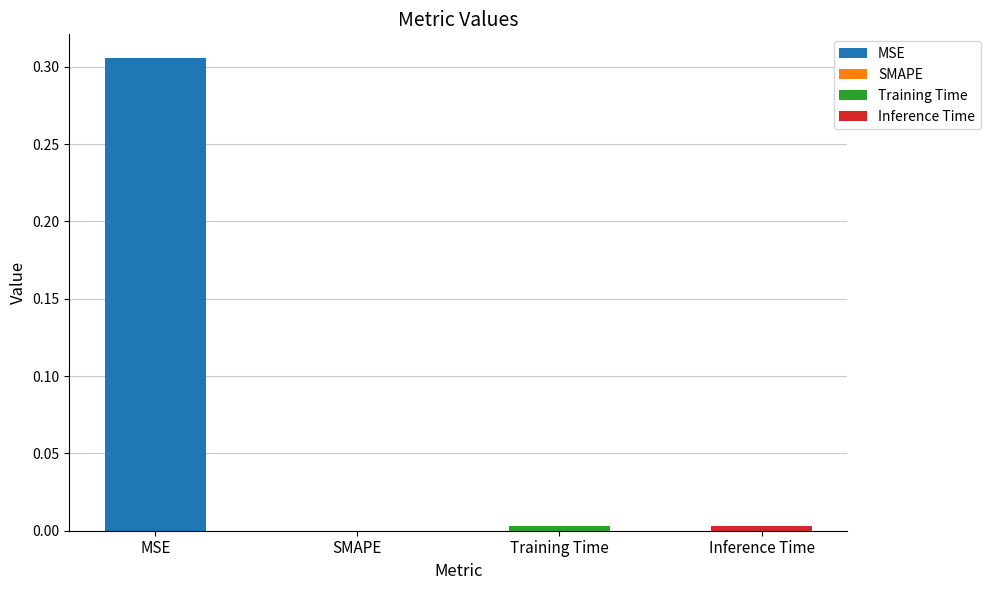

Rank the categories by value from highest to lowest.

MSE, Training Time, Inference Time, SMAPE